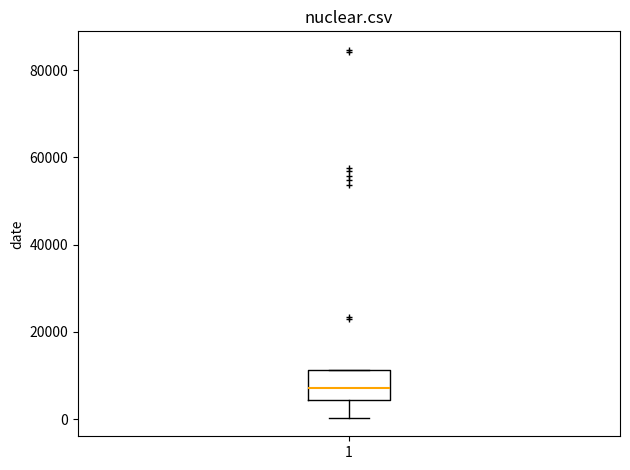

Read this box plot against the y-axis: the position of the median line, the range covered by the box, and the ends of both whiskers. The values are not printed on the chart, so give them approximately, as read against the axis.

median 8000, box 4000 to 12000, whiskers 0 to 12000